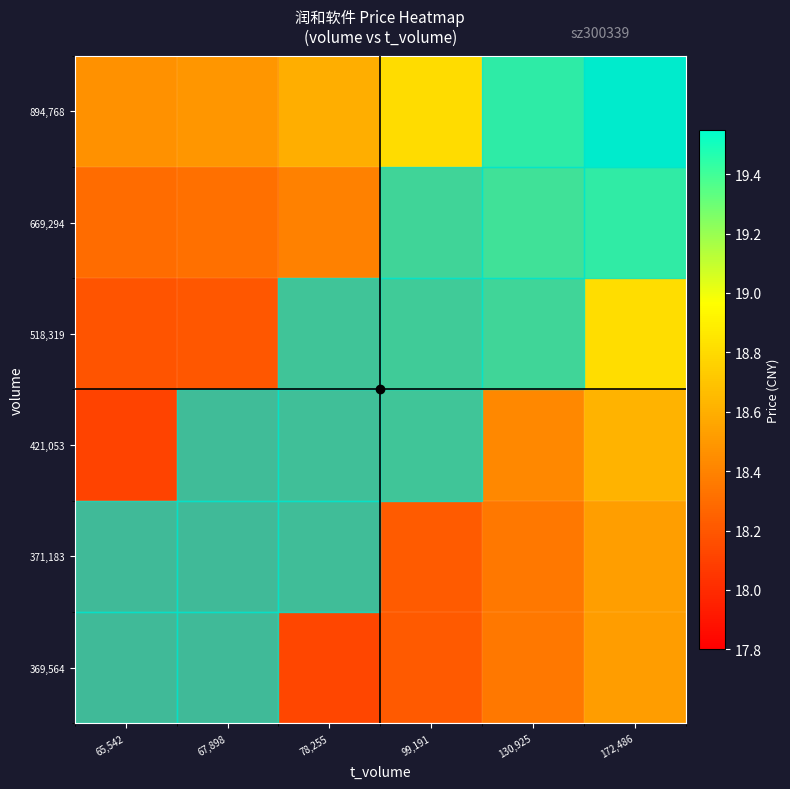

Which has a higher value, 78,255 or 67,898?

78,255